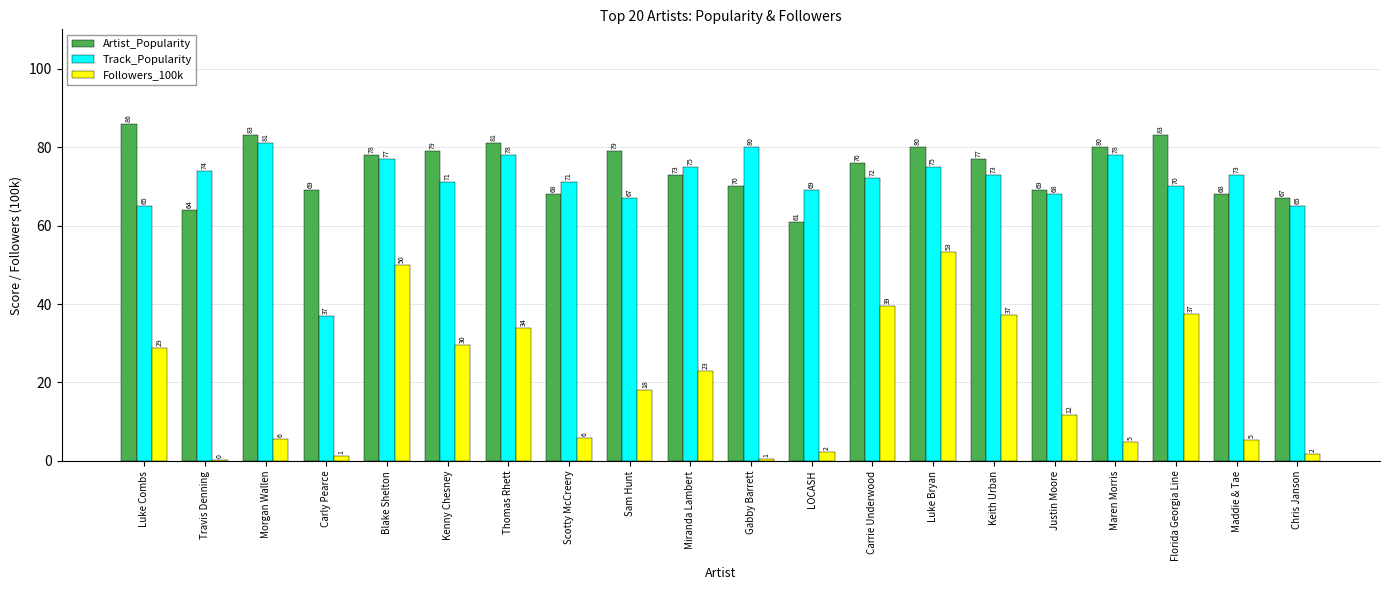

How many data points does each series have?

20